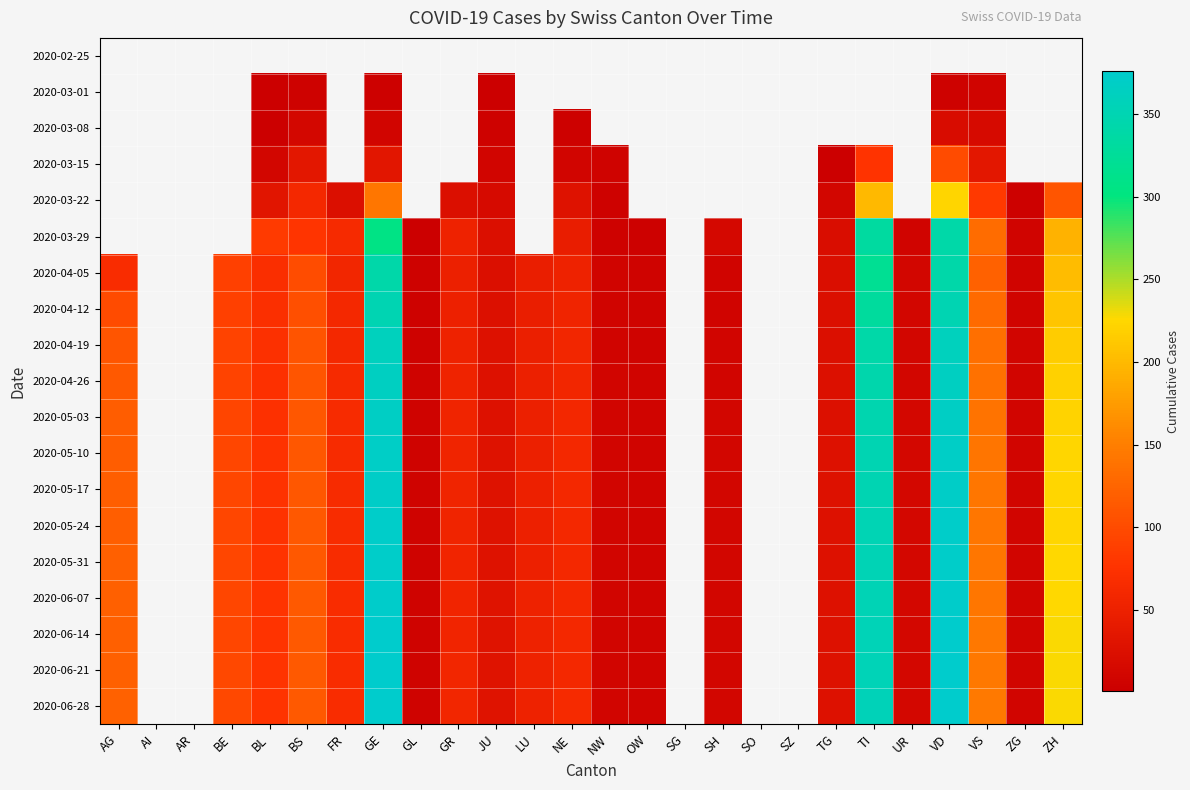

Rank the series by their average value, from lowest to highest.

2020-02-25, 2020-03-01, 2020-03-08, 2020-03-15, 2020-03-22, 2020-03-29, 2020-04-05, 2020-04-12, 2020-04-19, 2020-04-26, 2020-05-03, 2020-05-10, 2020-05-17, 2020-05-24, 2020-05-31, 2020-06-07, 2020-06-14, 2020-06-21, 2020-06-28